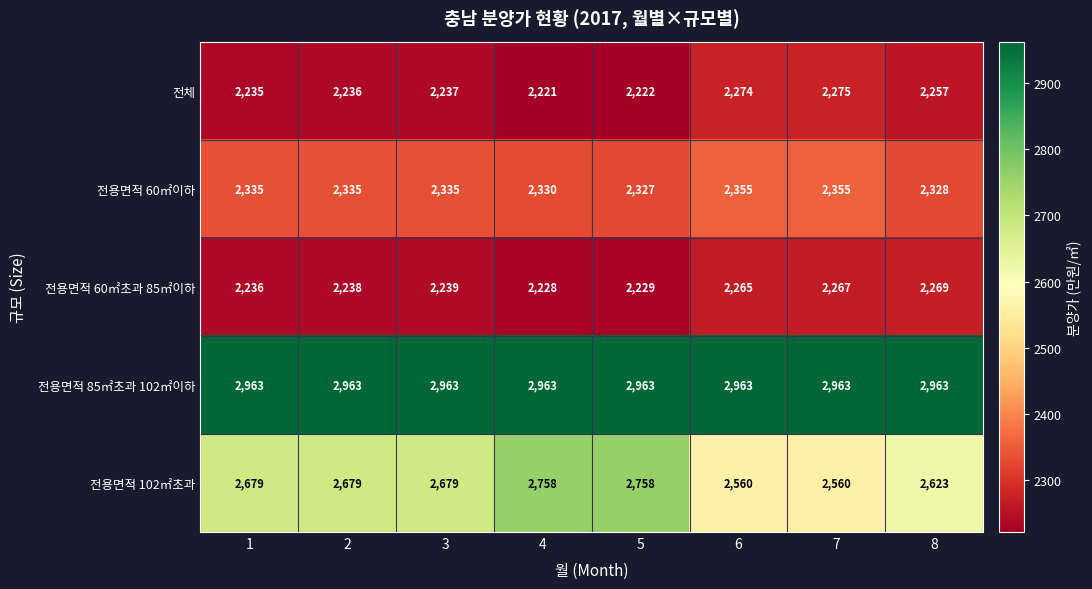

How many 전용면적 102㎡초과 values are between 2623 and 2758?

6